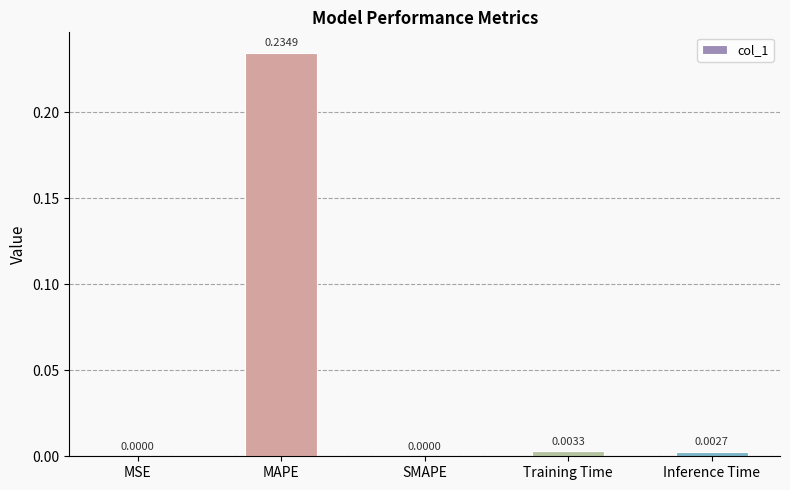

Which has a higher value, MSE or Training Time?

Training Time